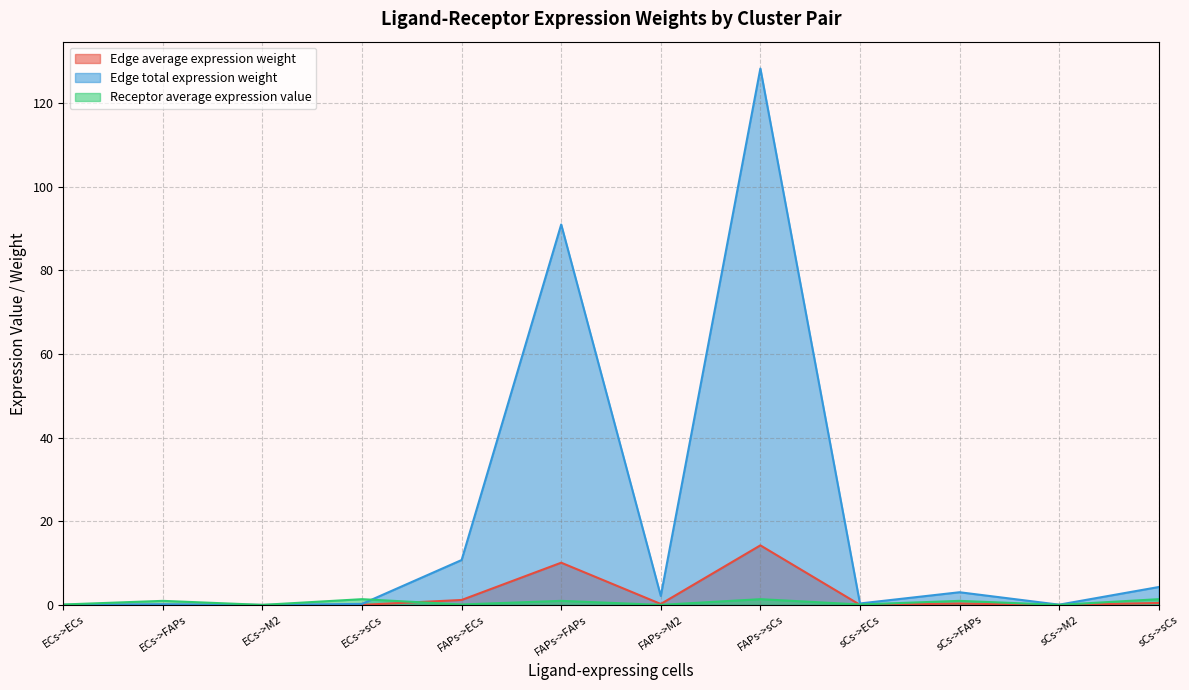

True or false: Edge total expression weight and Edge average expression weight cross at least once.

False